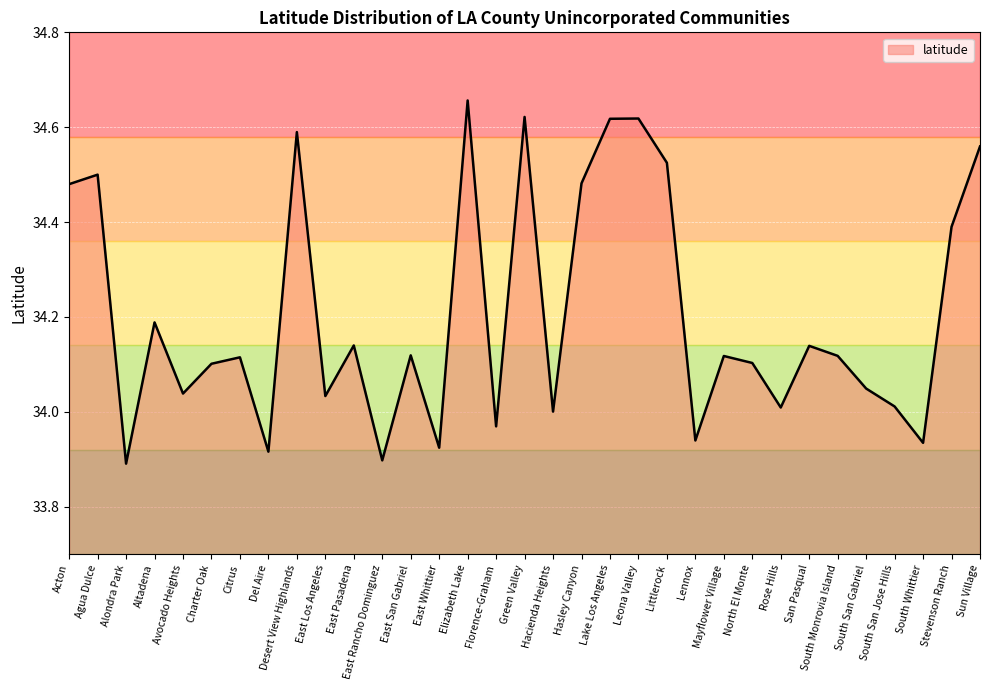

Approximately how many times larger is the value at East Pasadena compared to South Monrovia Island?

1.0